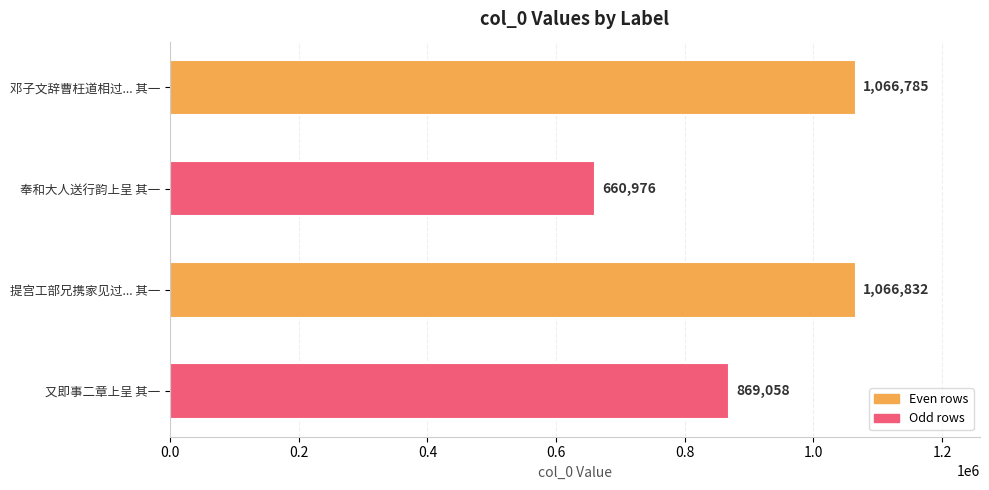

Reading top to bottom, list all the values displayed in this chart.

邓子文辞曹枉道相过... 其一=1066785	奉和大人送行韵上呈 其一=660976	提宫工部兄携家见过... 其一=1066832	又即事二章上呈 其一=869058